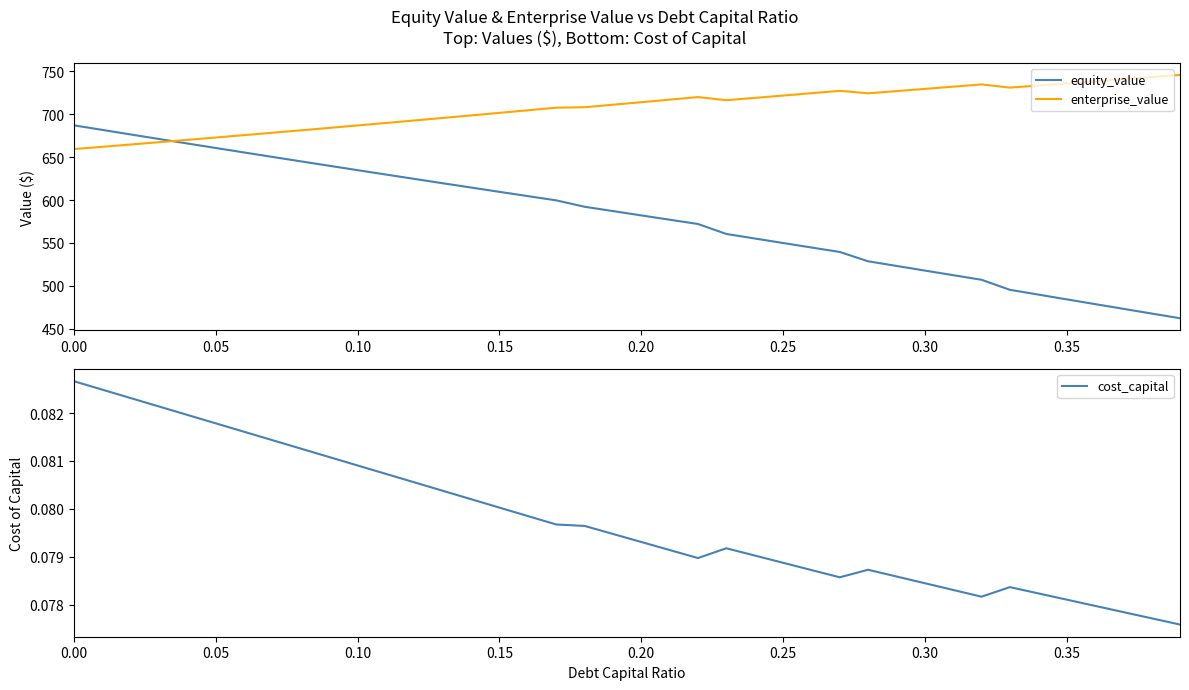

The value of enterprise_value at 0.00 is 1069.8. True or false?

False